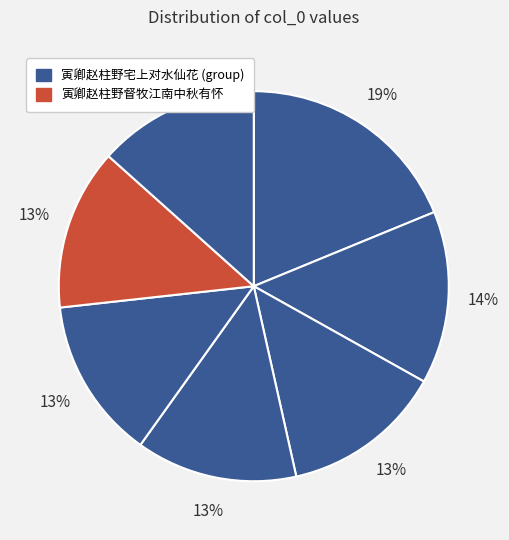

How many slices are in this pie chart?

7